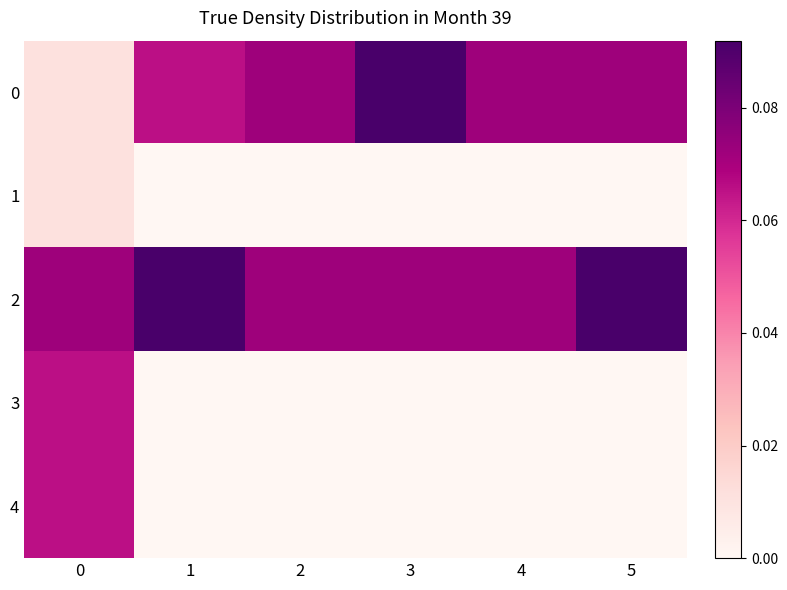

At how many categories does at least one series exceed 0?

6